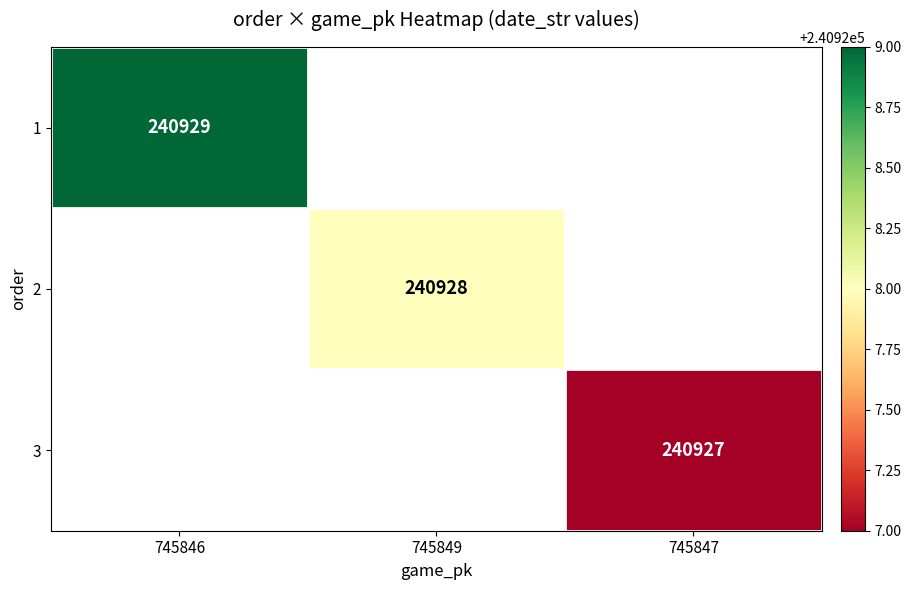

What is the maximum value shown in the chart?

240929.0